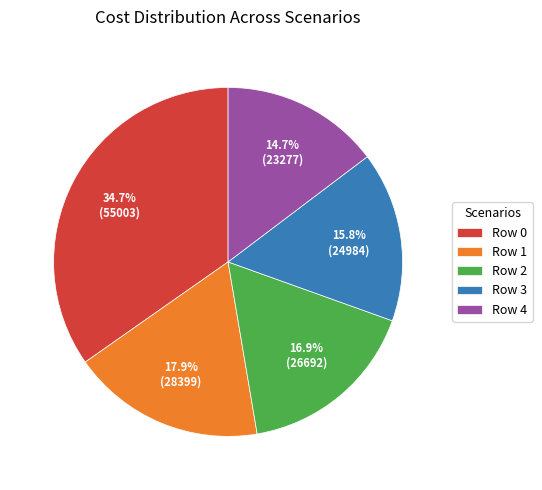

To the nearest percent, what is the difference between the Row 0 and Row 3 slice percentages?

19%